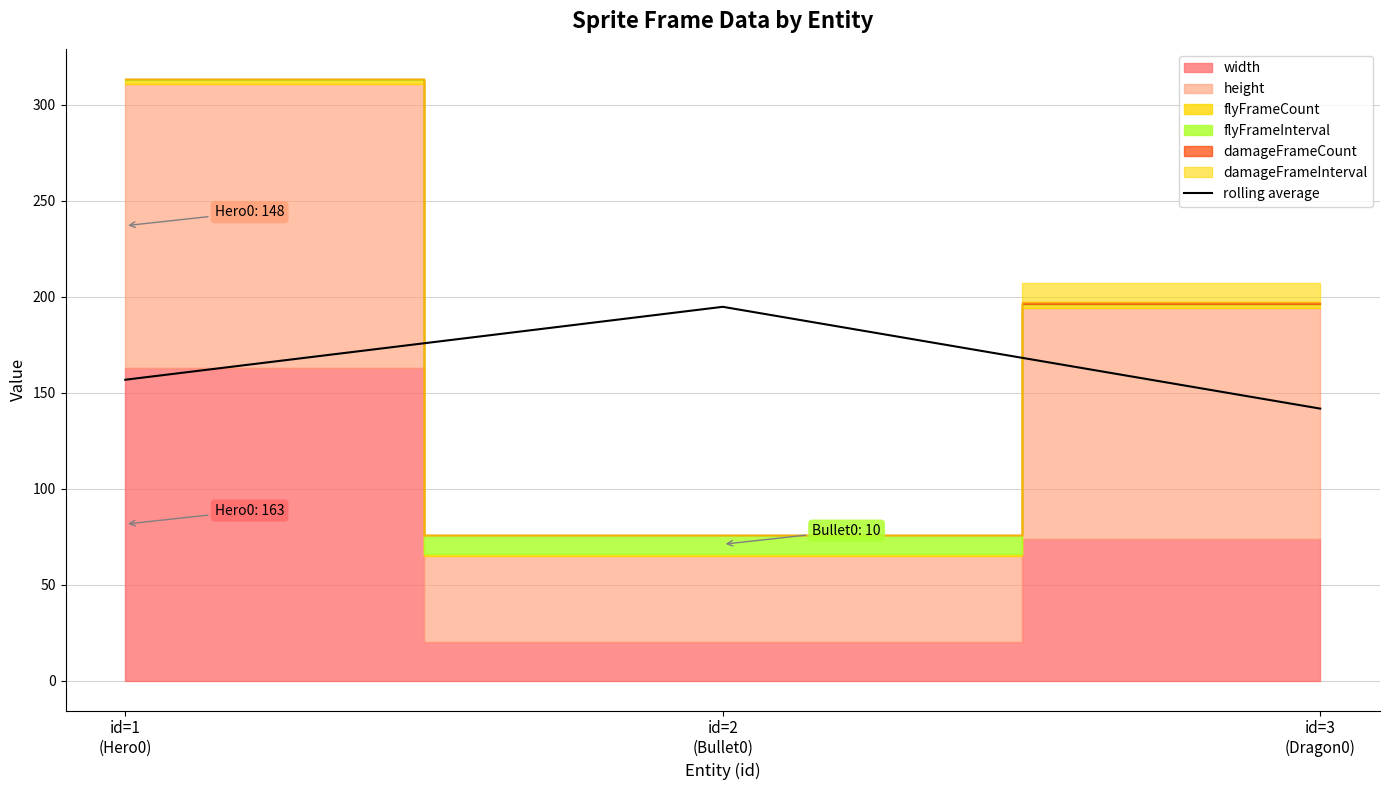

Between id=1
(Hero0) and id=3
(Dragon0), which is larger?

id=1
(Hero0)